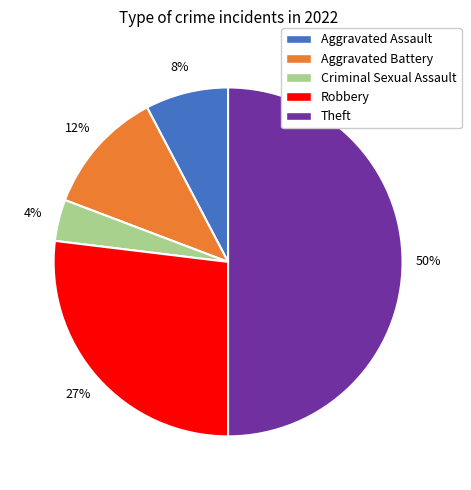

Which category has the smallest portion of the pie?

Criminal Sexual Assault